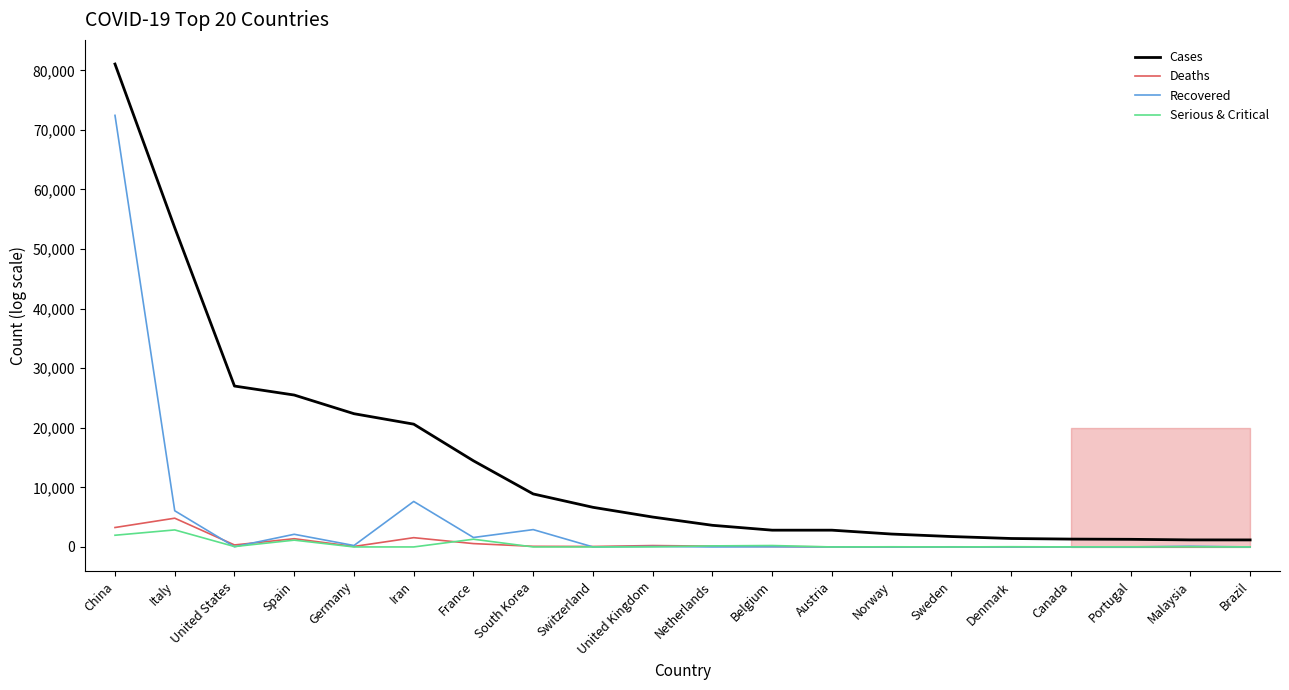

Which series has the largest range (max minus min)?

Cases